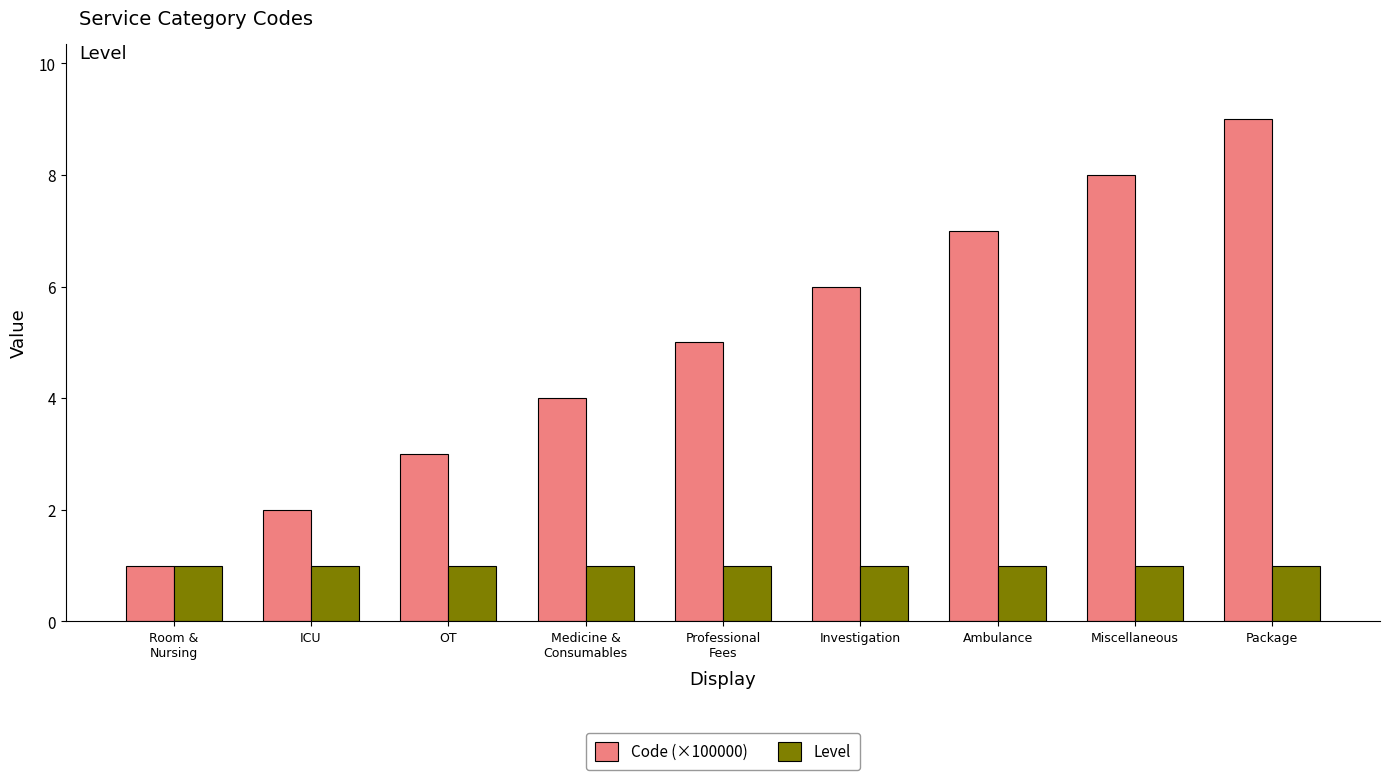

Rank the series at Miscellaneous from lowest to highest value.

Level, Code (×100000)